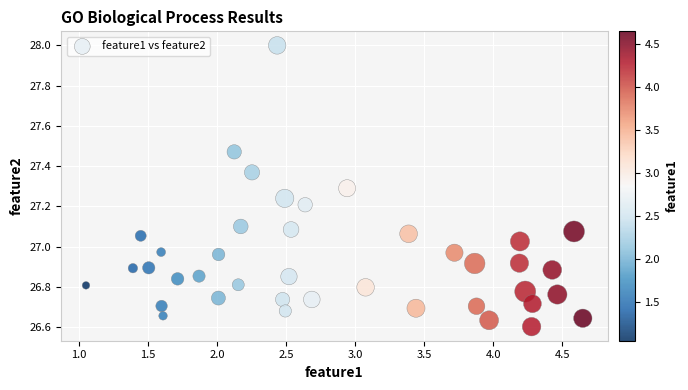

What is the range of Y values (max minus min)?

1.4